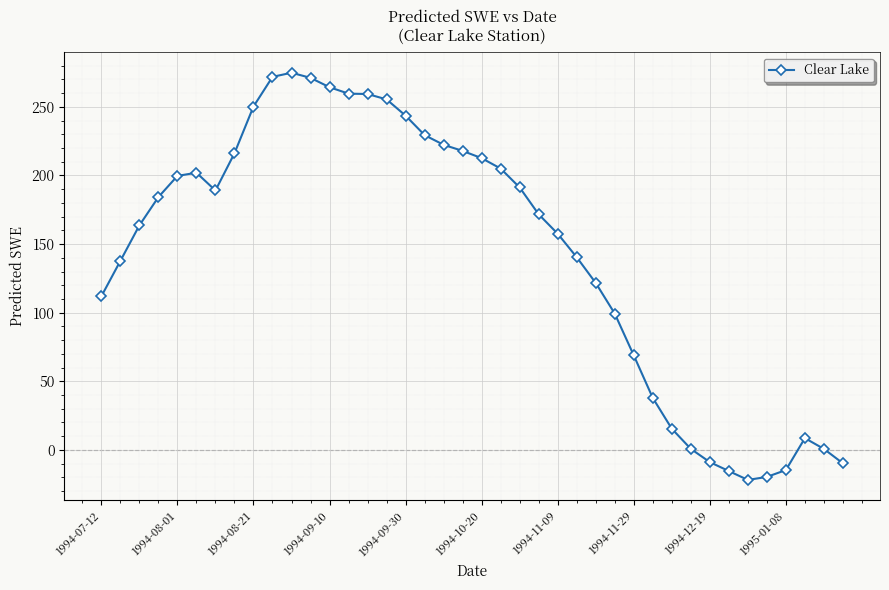

What is the value of the 8th point from the left?

216.2